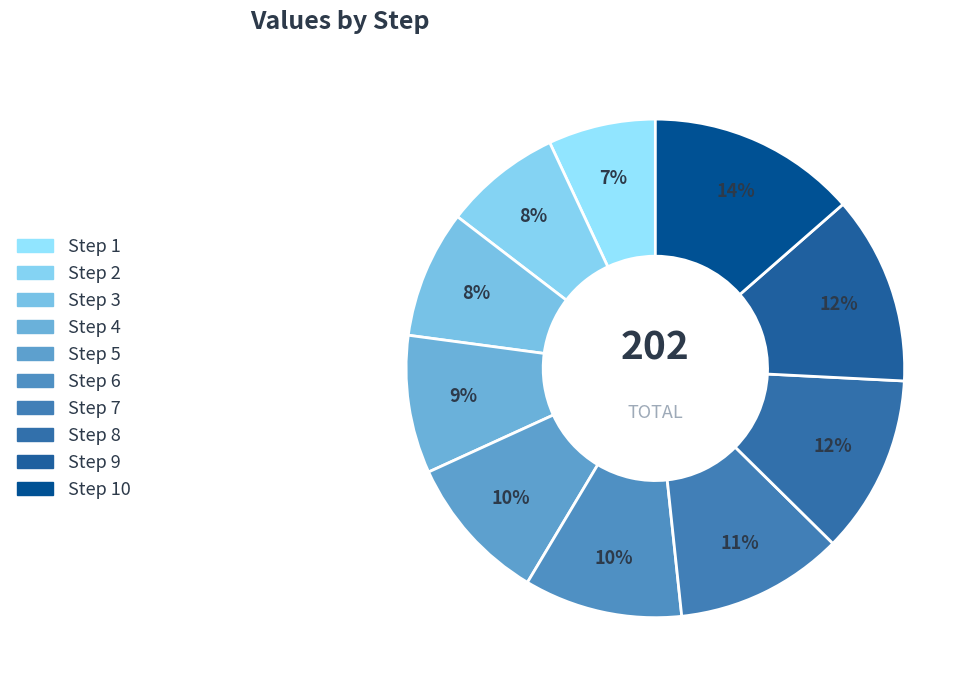

How many slices are in this pie chart?

10